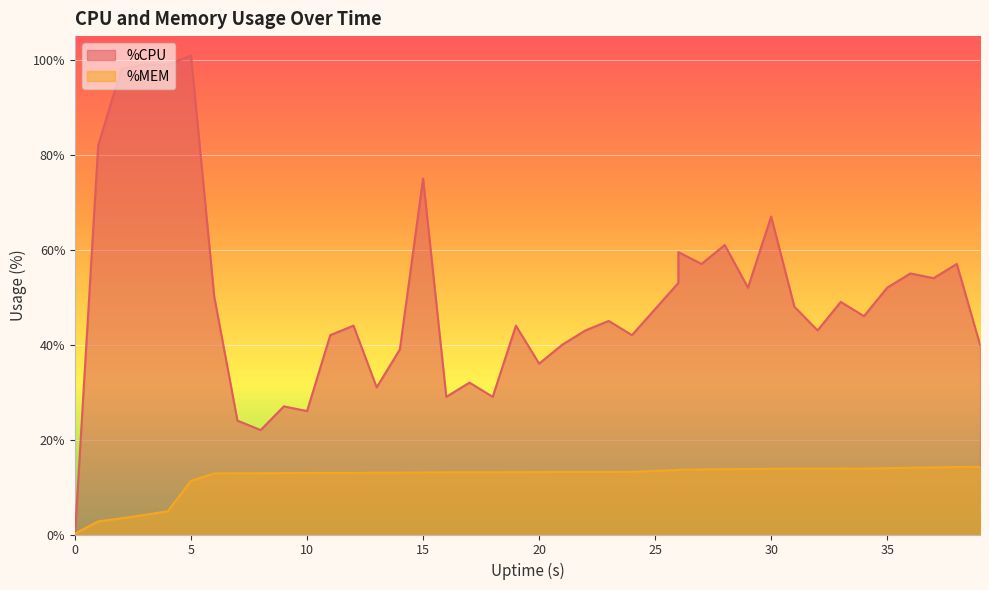

Count the number of categories in the chart.

40